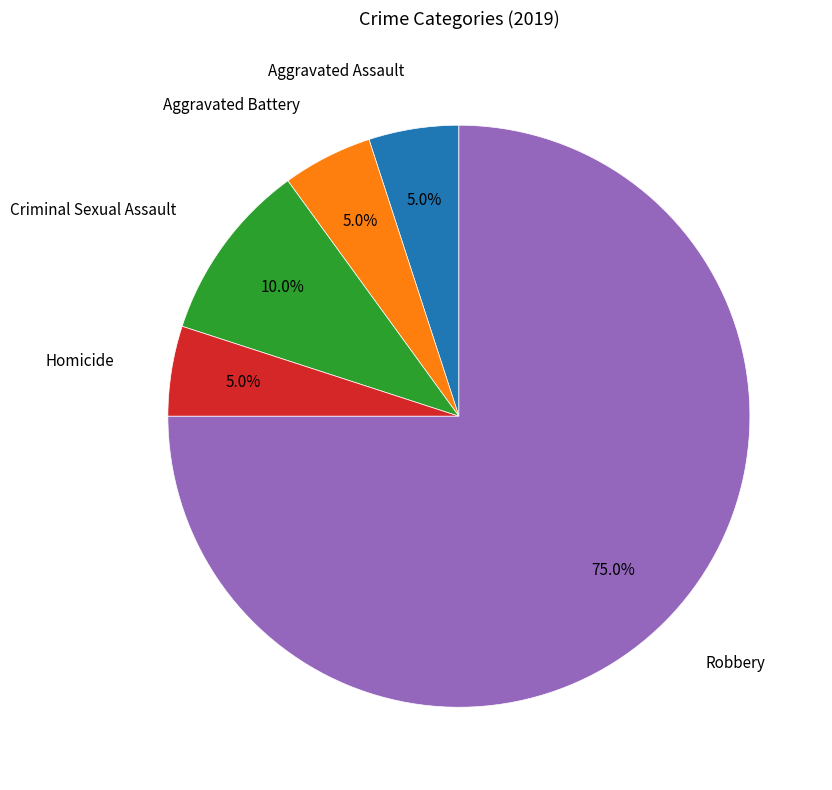

Does any single category account for the majority?

Yes